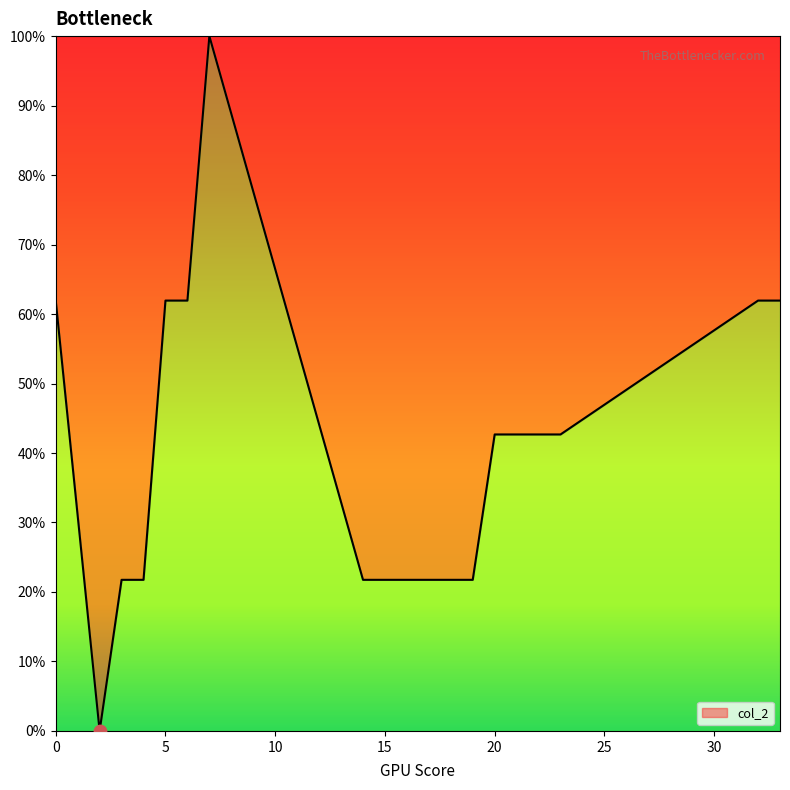

What is the difference between the maximum and minimum values?

100.0